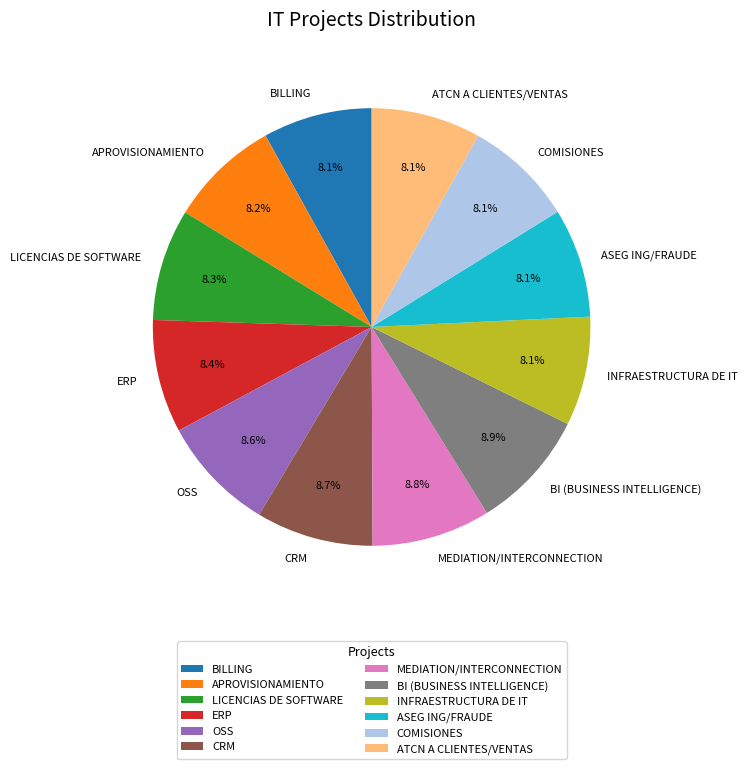

Does any single category account for the majority?

No